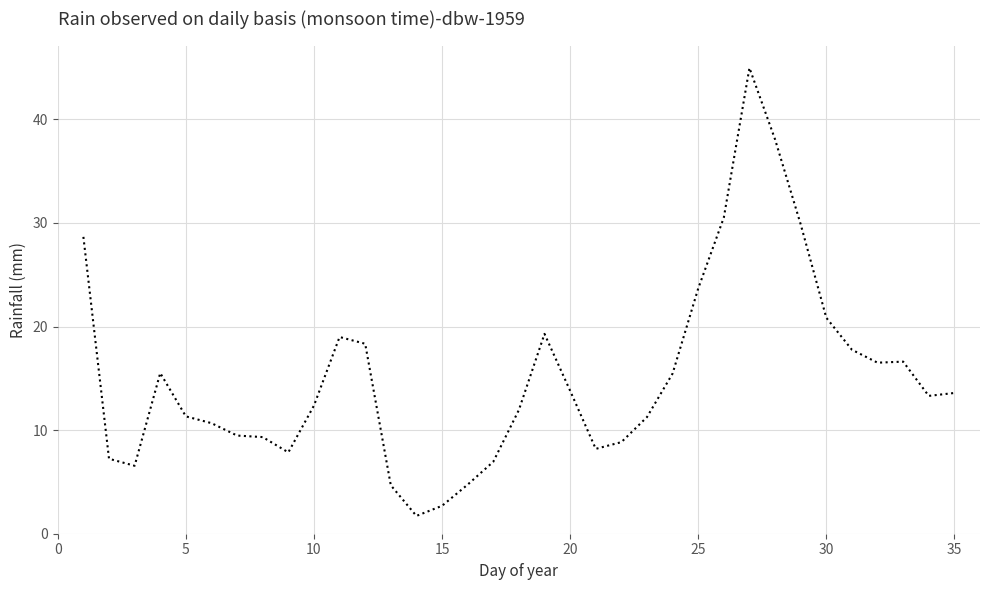

What is the difference between the maximum and minimum values?

43.2